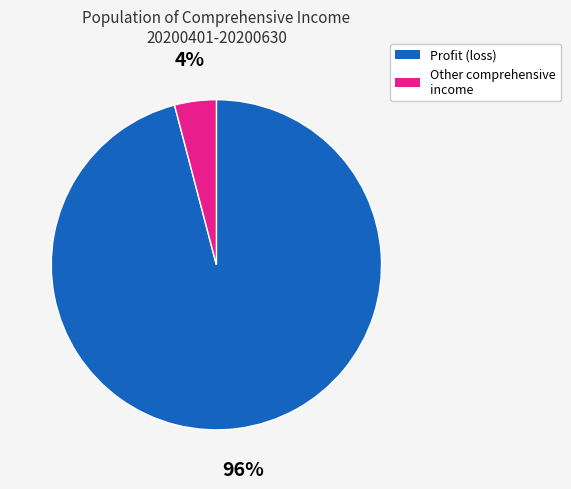

Is there a majority slice in this chart?

Yes